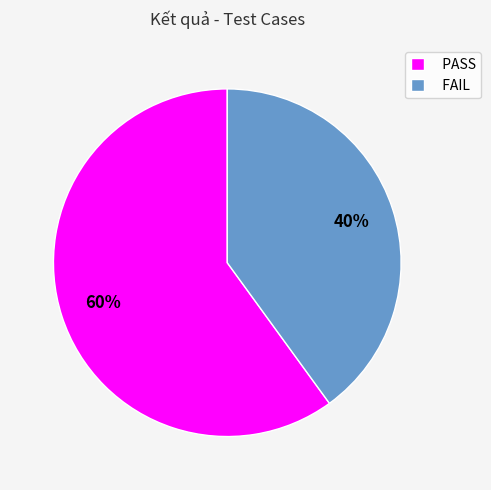

Combined, do PASS and FAIL account for over 50%?

Yes